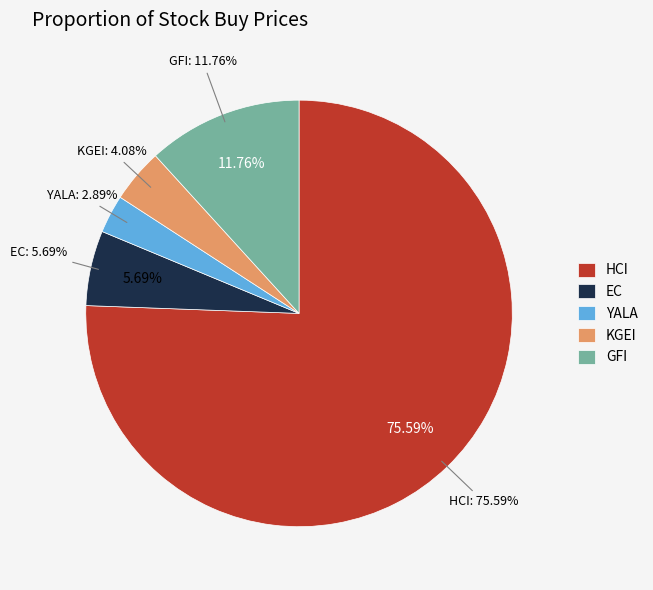

Does any single category account for the majority?

Yes